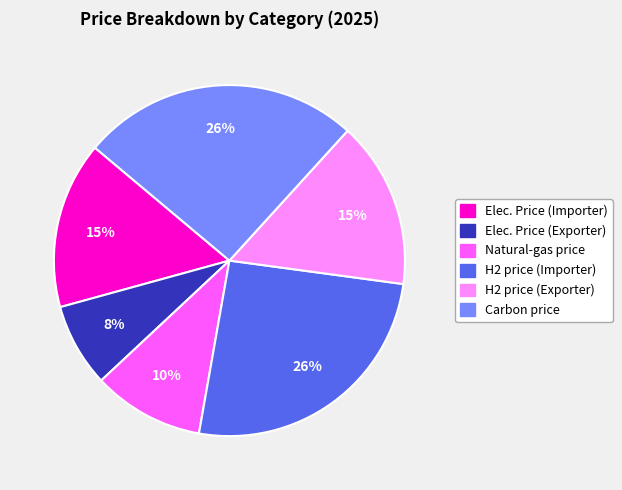

The Elec. Price (Exporter) slice represents 21% of the pie. True or false?

False